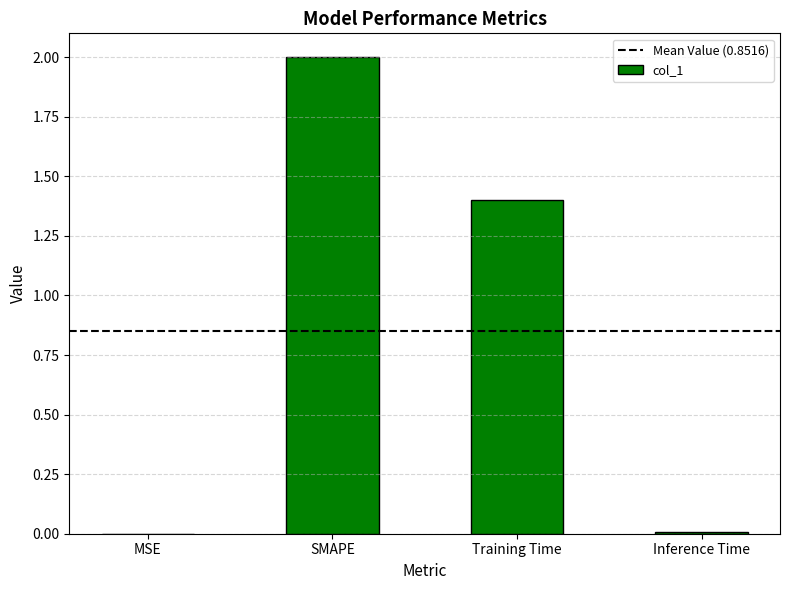

How many data points does each series have?

4